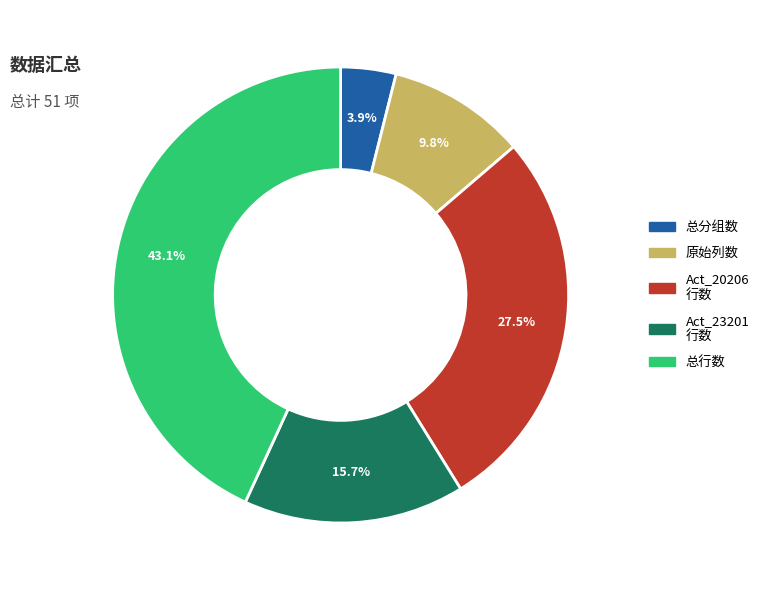

To the nearest percent, what percentage of the pie is 原始列数?

10%